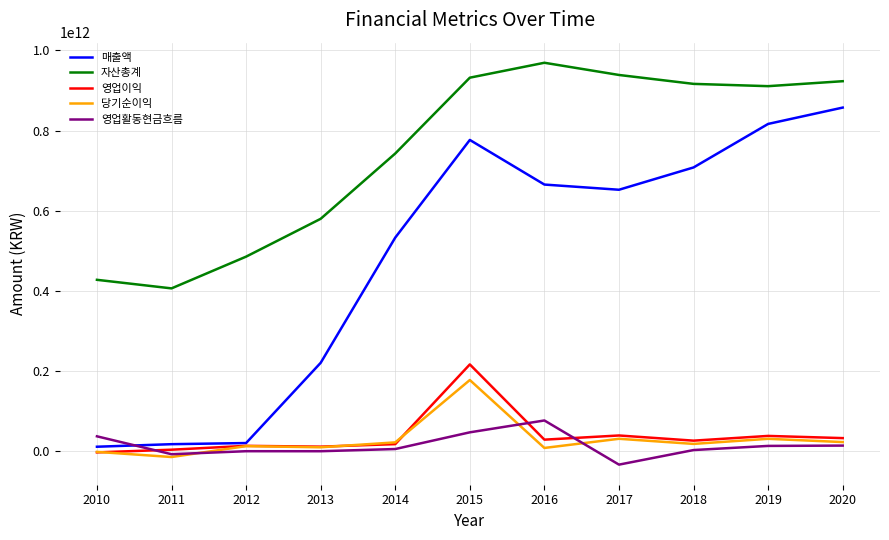

At which label does 영업활동현금흐름 reach its peak?

2016